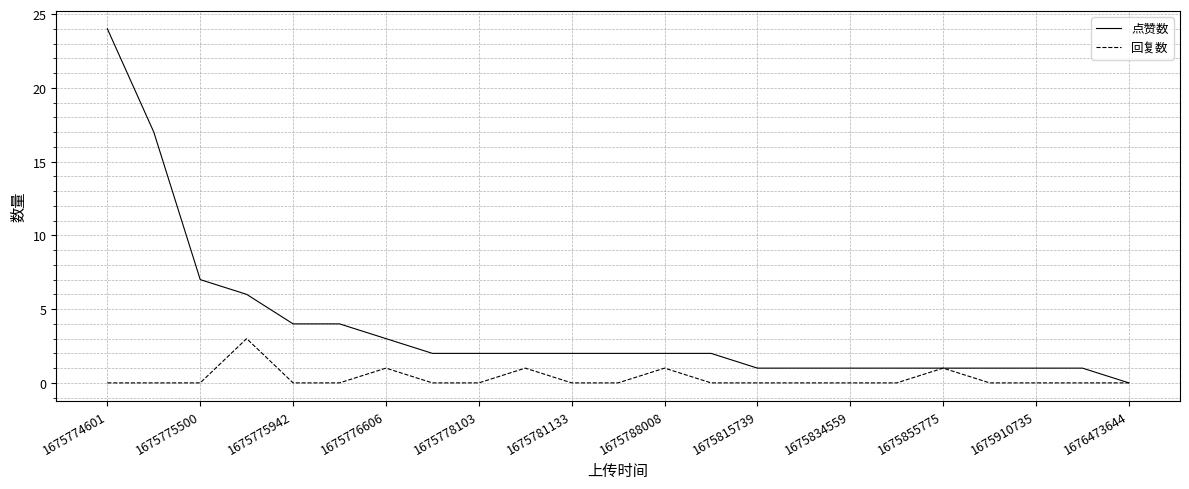

Reading left to right, list all the values displayed in this chart.

点赞数: 24	17	7	6	4	4	3	2	2	2	2	2	2	2	1	1	1	1	1	1	1	1	0
回复数: 0	0	0	3	0	0	1	0	0	1	0	0	1	0	0	0	0	0	1	0	0	0	0